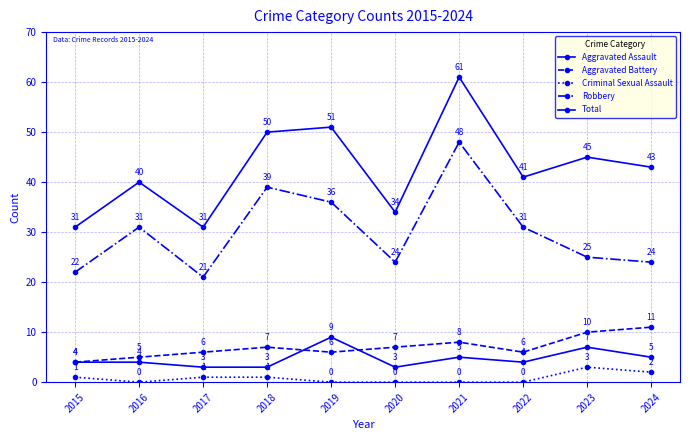

What is the minimum value for Aggravated Assault?

3